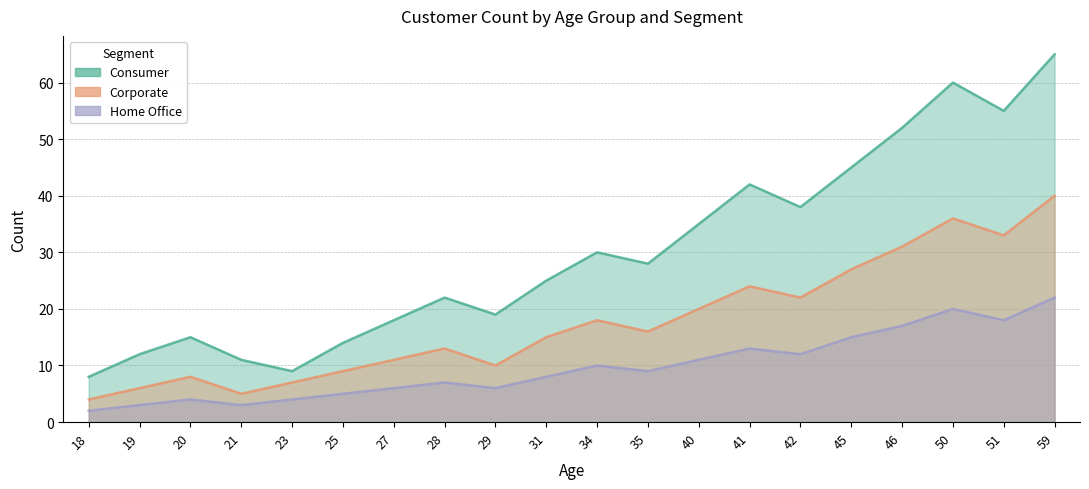

Which series has the widest spread of values?

Consumer